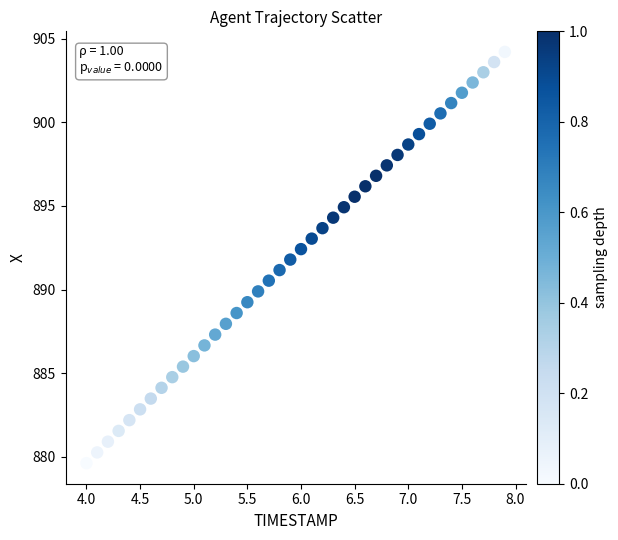

What is the range of Y values (max minus min)?

24.6